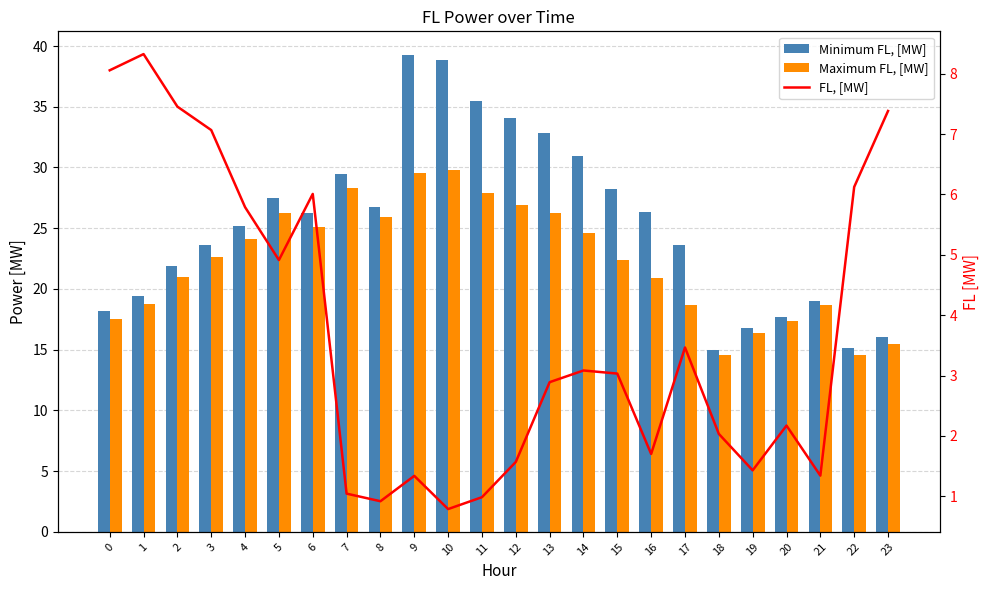

Between 10 and 16, which series saw the biggest shift?

Minimum FL, [MW]